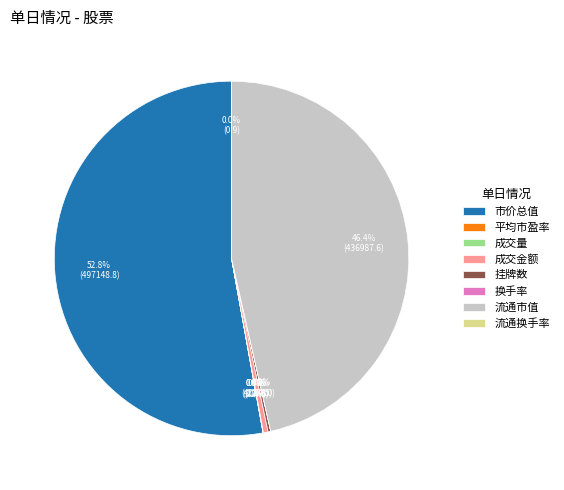

Which category has the biggest portion of the pie?

市价总值